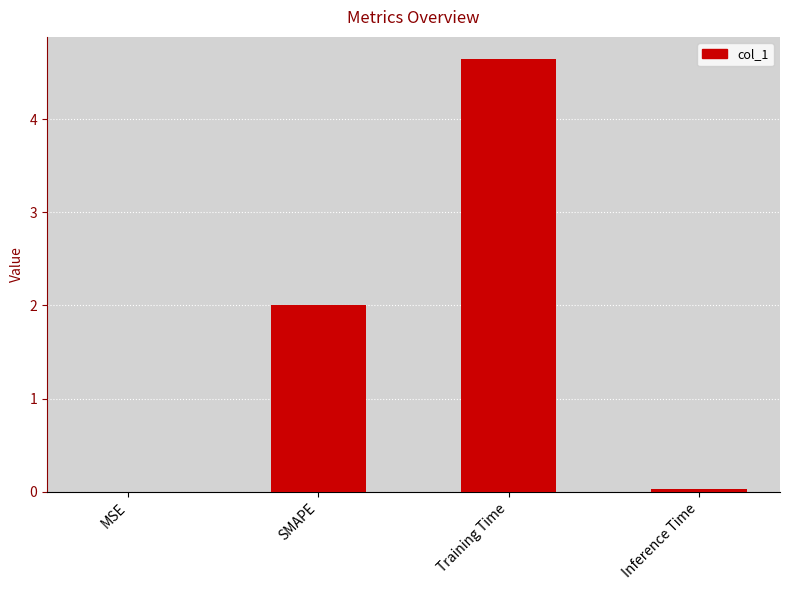

The value at Training Time is 7.3. True or false?

False